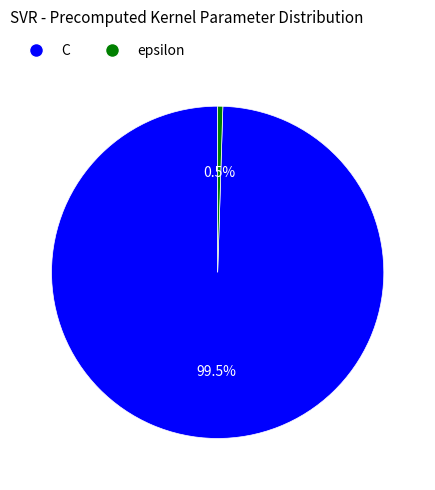

How many slices are in this pie chart?

2